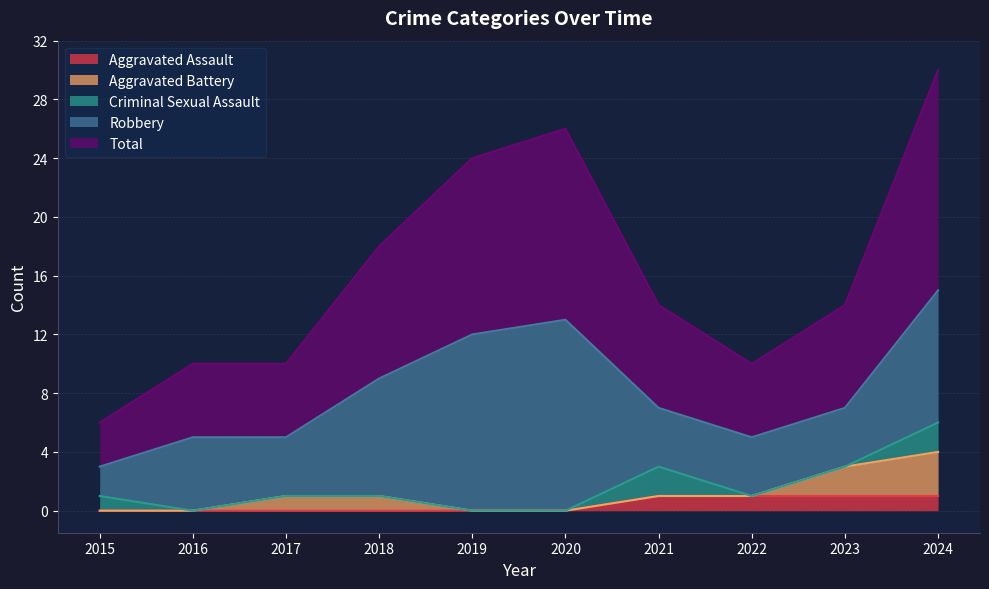

True or false: Robbery and Total cross at least once.

False